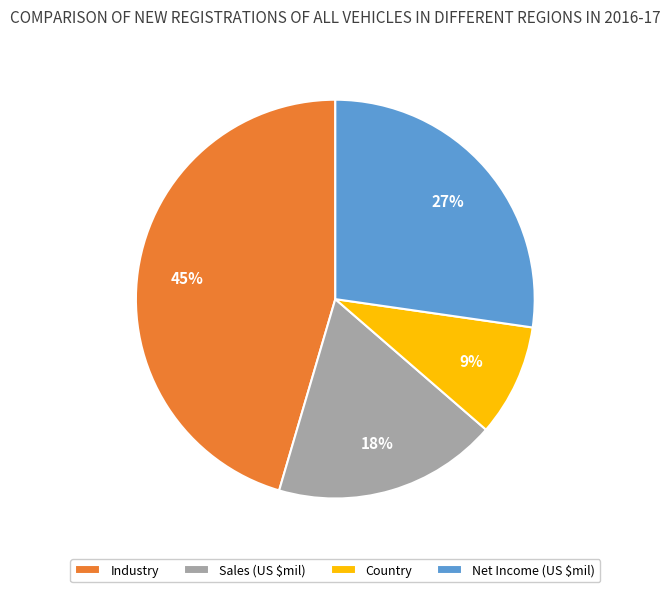

Combined, do Country and Net Income (US $mil) account for over 50%?

No